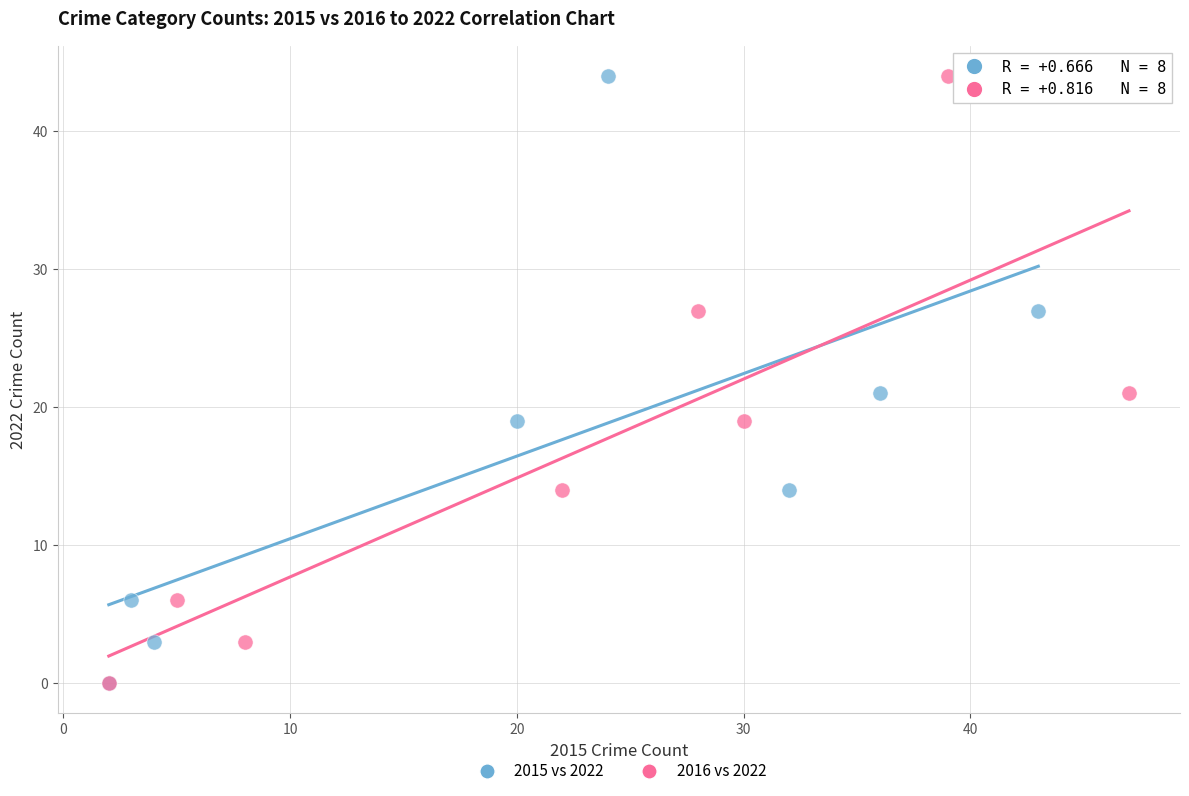

What are all the series names shown in the legend?

2015 vs 2022, 2016 vs 2022